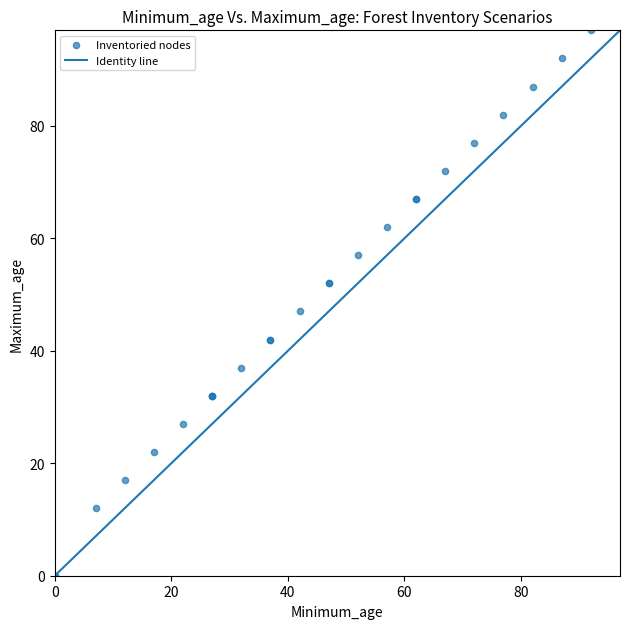

What Y value in the scatter plot is closest to 48?

47